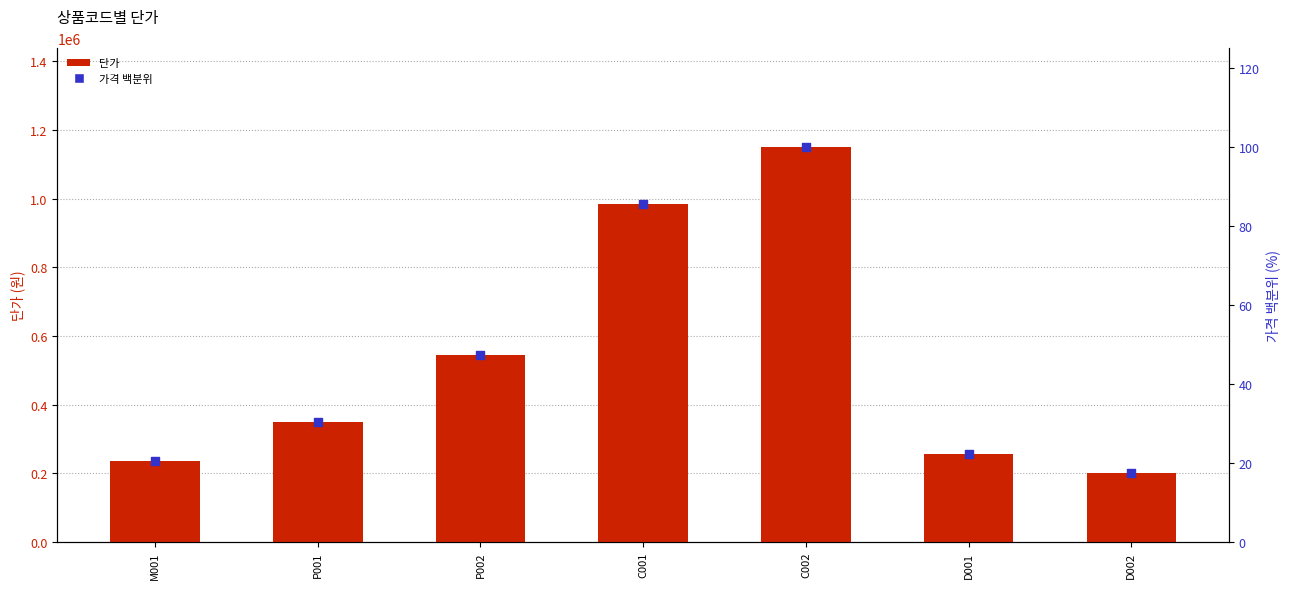

Which series contains the highest Y value?

단가